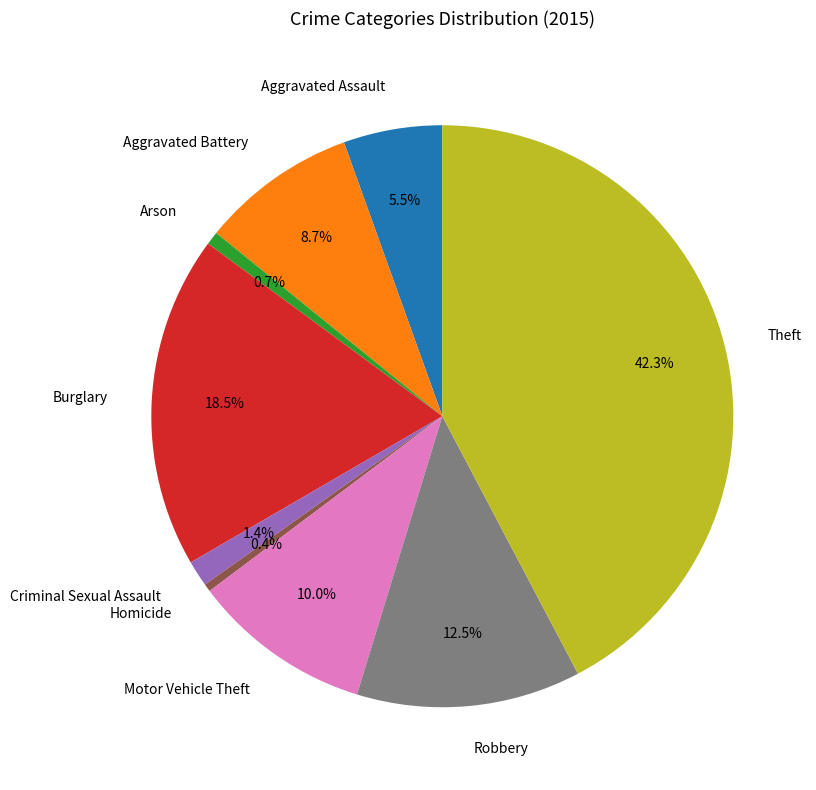

Is the sum of Homicide and Aggravated Battery greater than half?

No